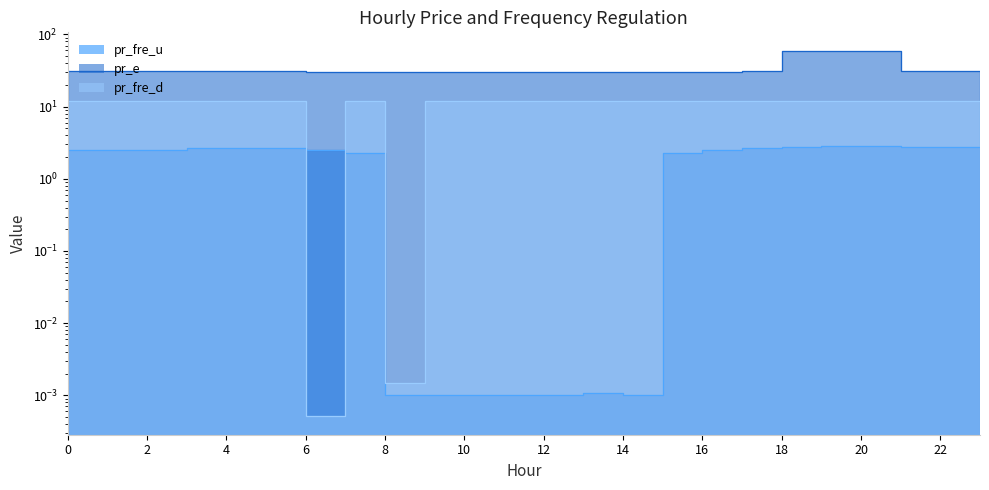

Read the pr_e value at 5.

30.8